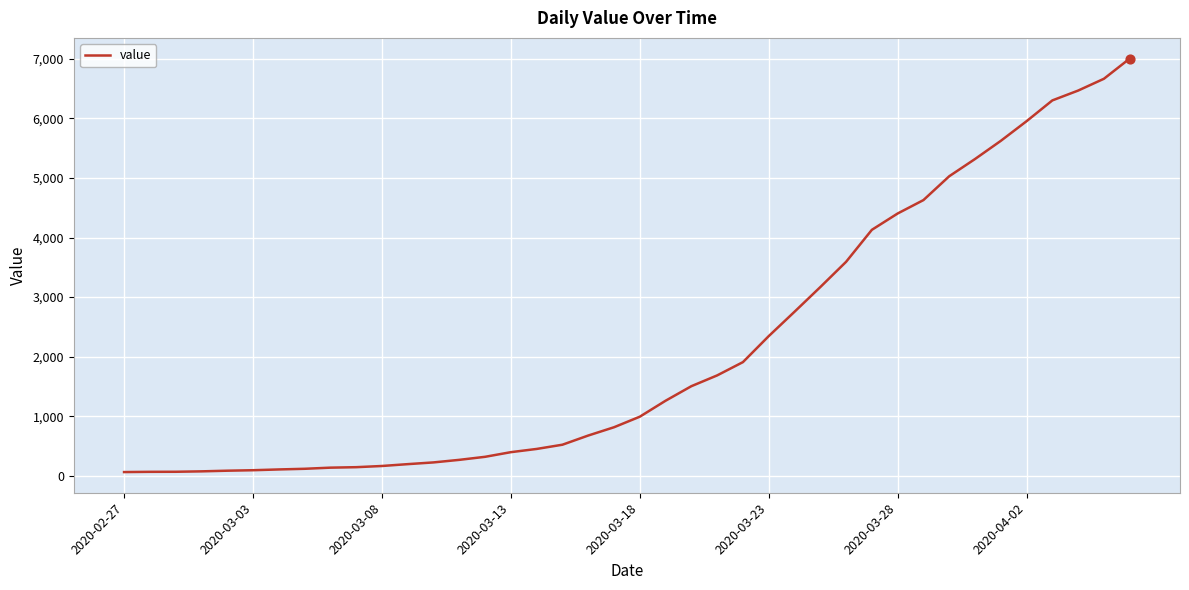

What is the greatest value displayed?

7003